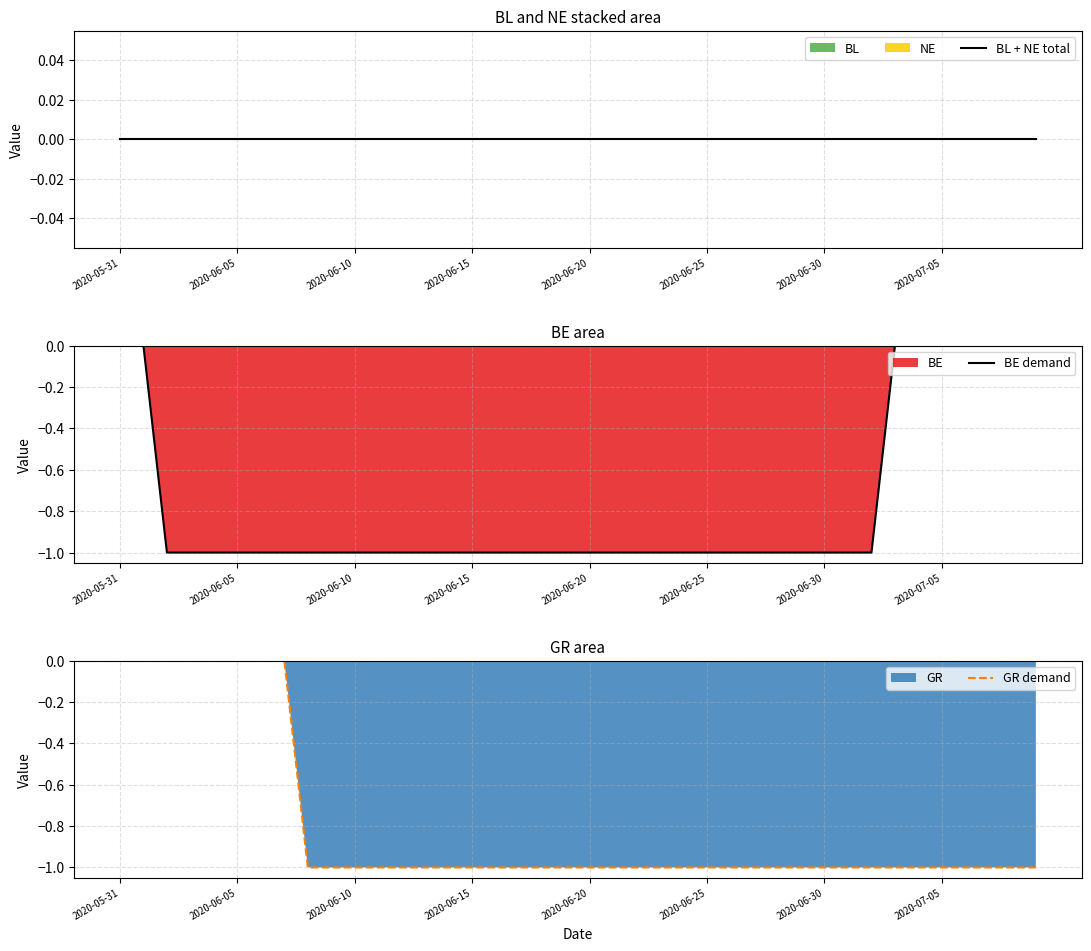

True or false: GR demand has more than 1 points higher than both neighbors.

False